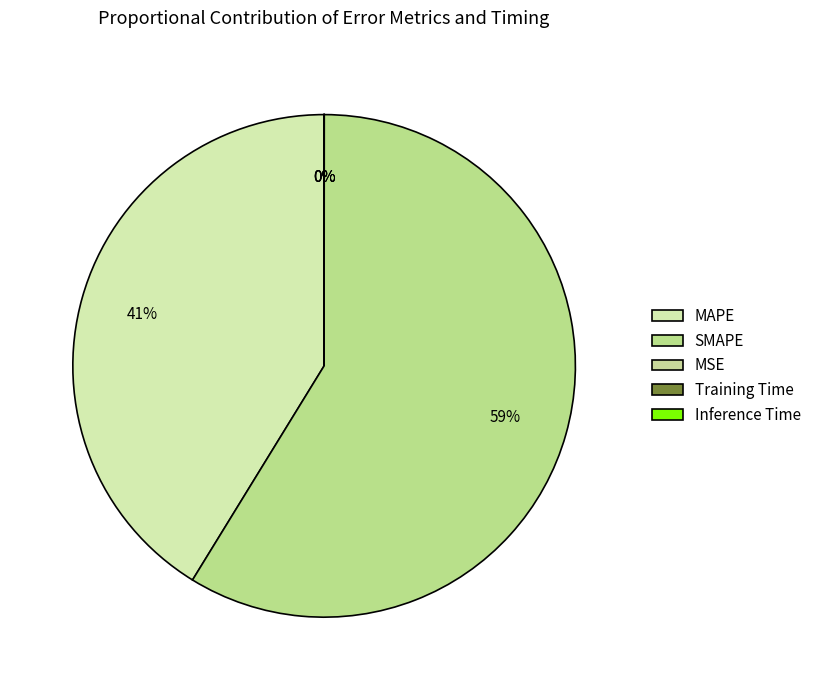

How many segments does this pie chart have?

5